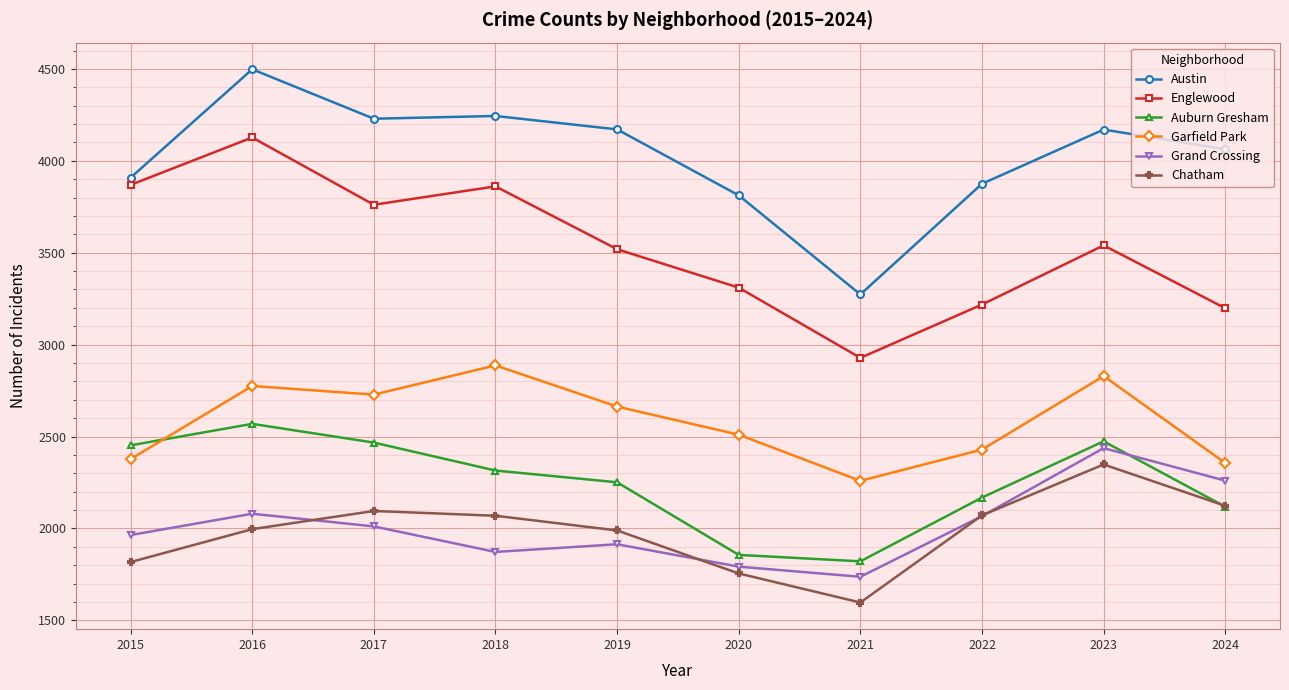

True or false: Garfield Park and Grand Crossing cross at least once.

False